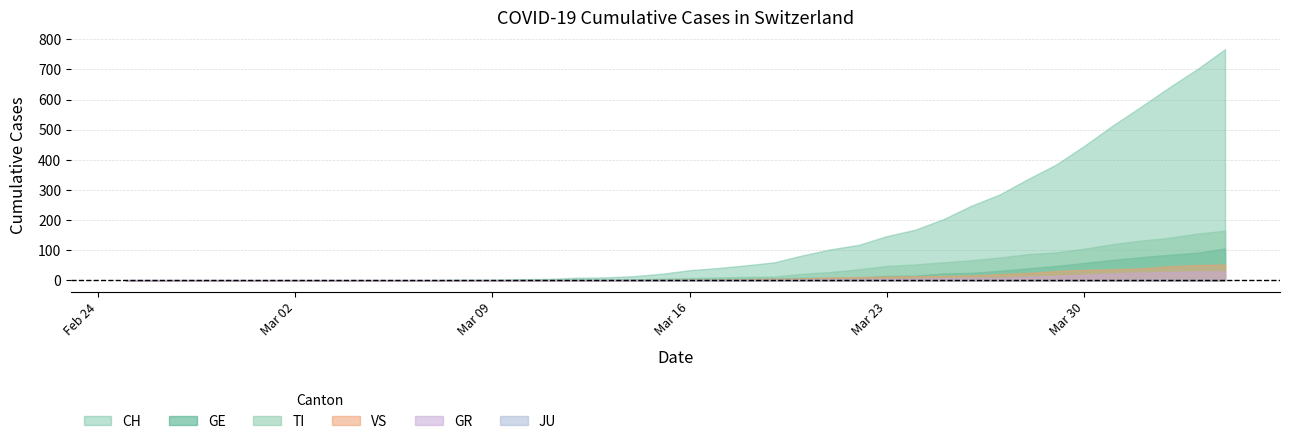

How many data points in GR are less than 1?

20